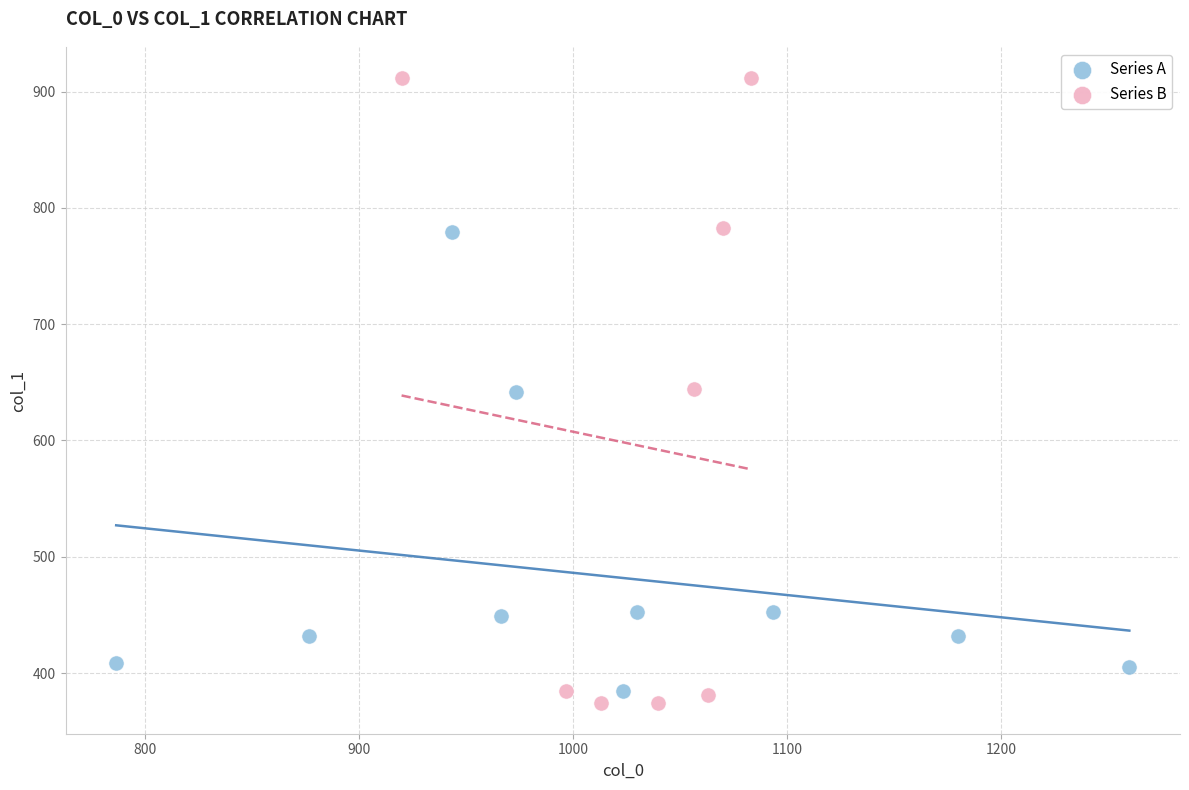

Which series contains the highest Y value?

Series B